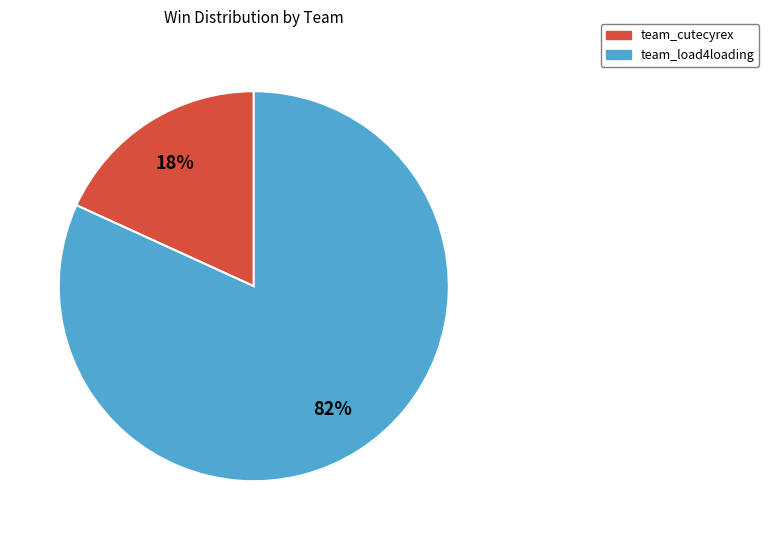

Which category has the smallest portion of the pie?

team_cutecyrex